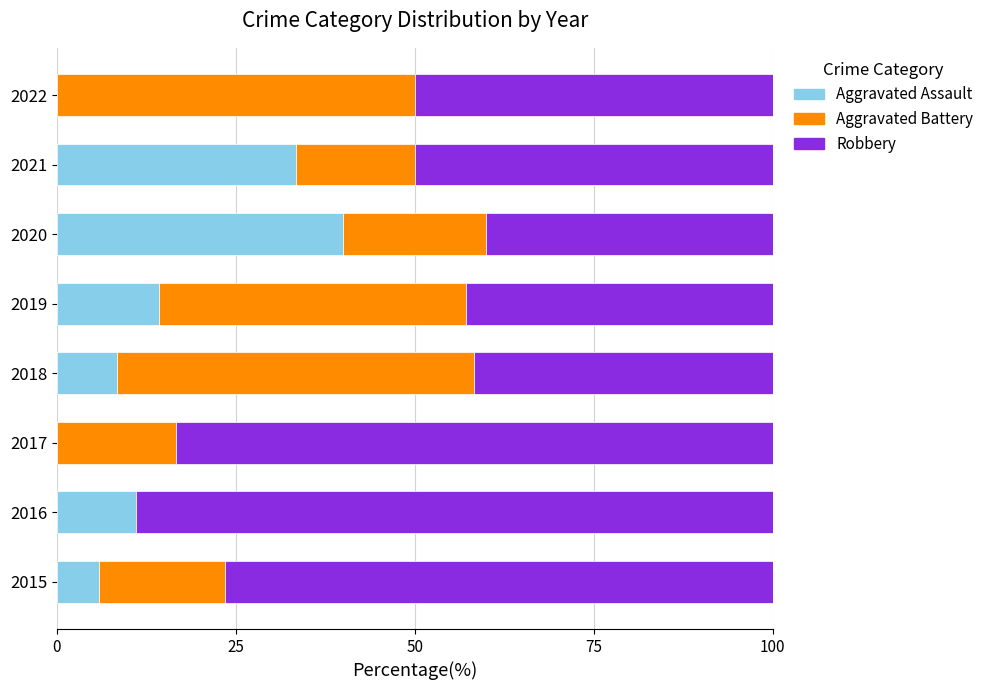

What is the total value across all series at 2017?

100.0